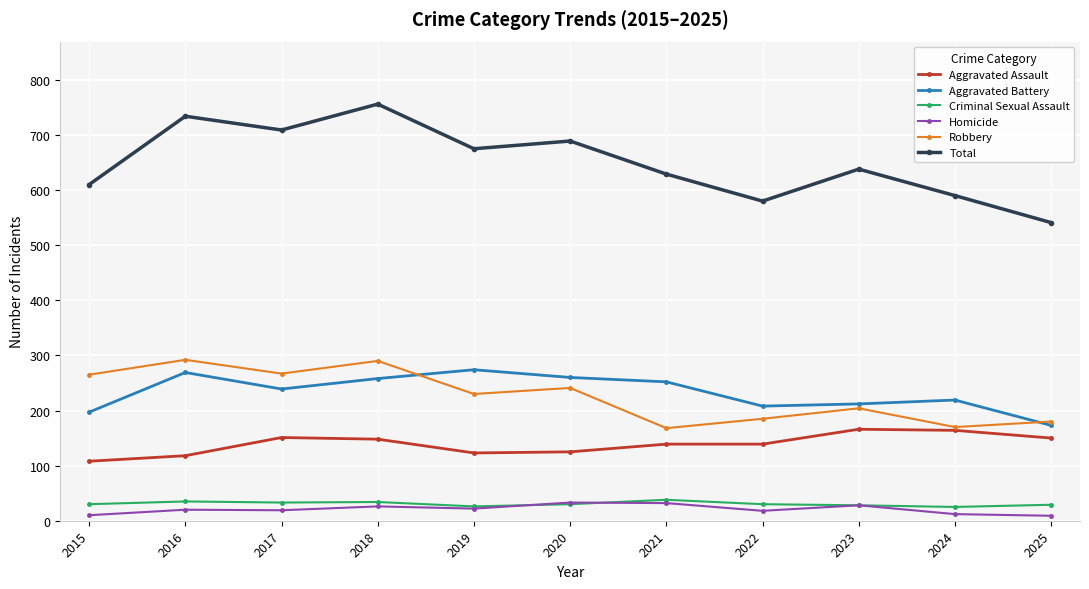

Between 2019 and 2022, which series saw the biggest shift?

Total